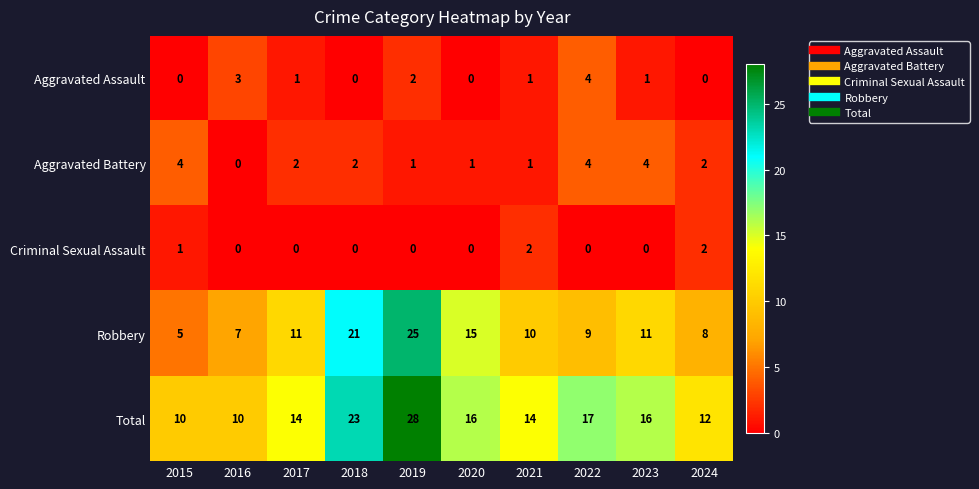

At which category is the sum across all series the highest?

2019